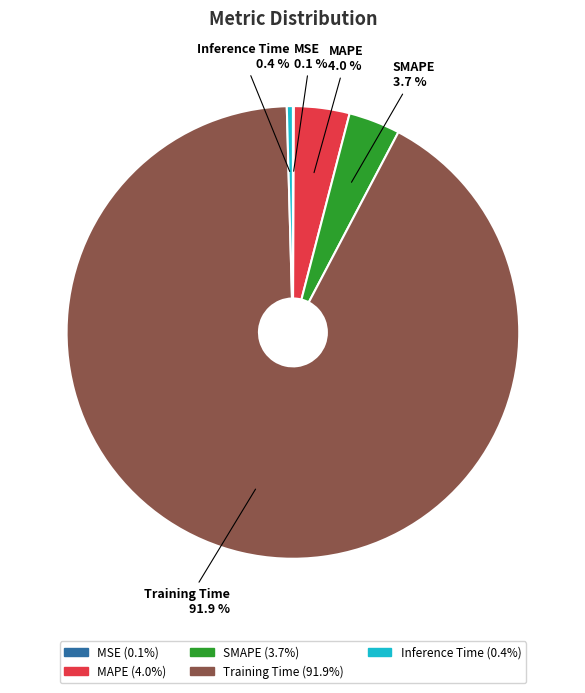

Which slice is the largest?

Training Time